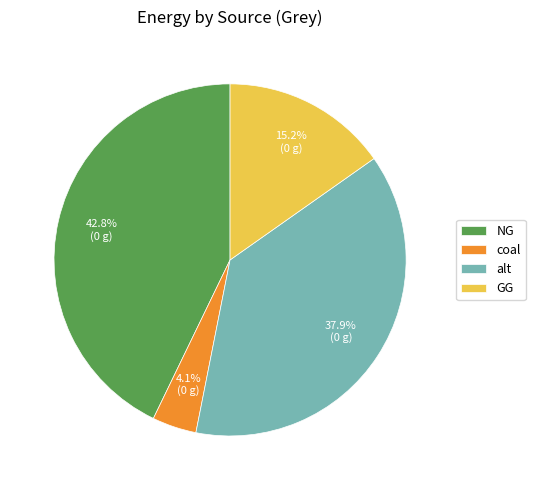

How many segments does this pie chart have?

4